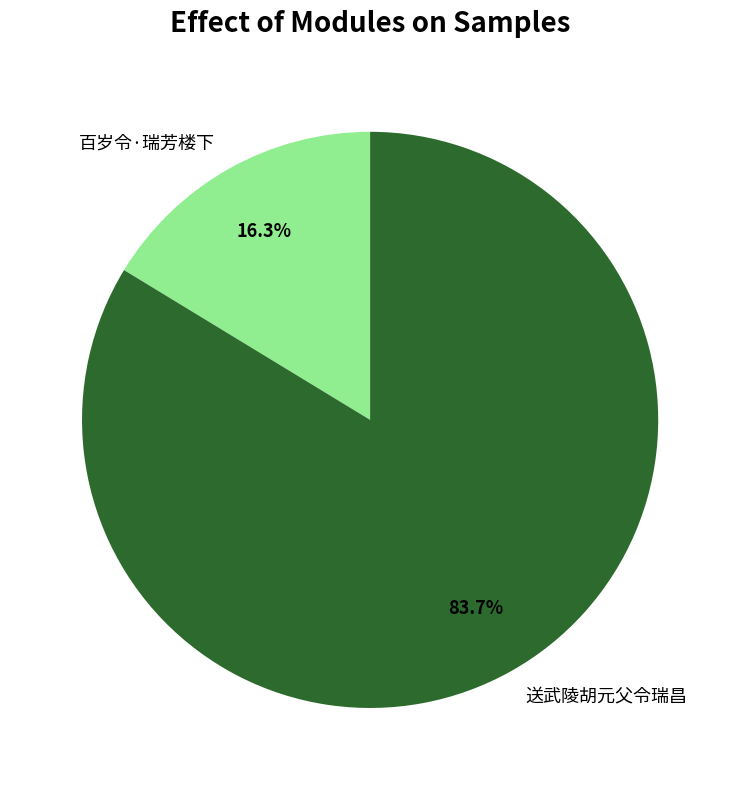

The 送武陵胡元父令瑞昌 slice represents 74% of the pie. True or false?

False